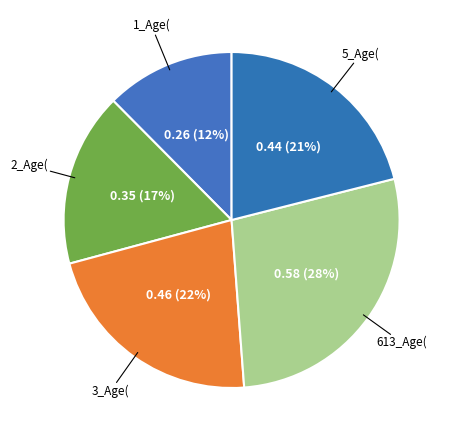

How many slices are in this pie chart?

5